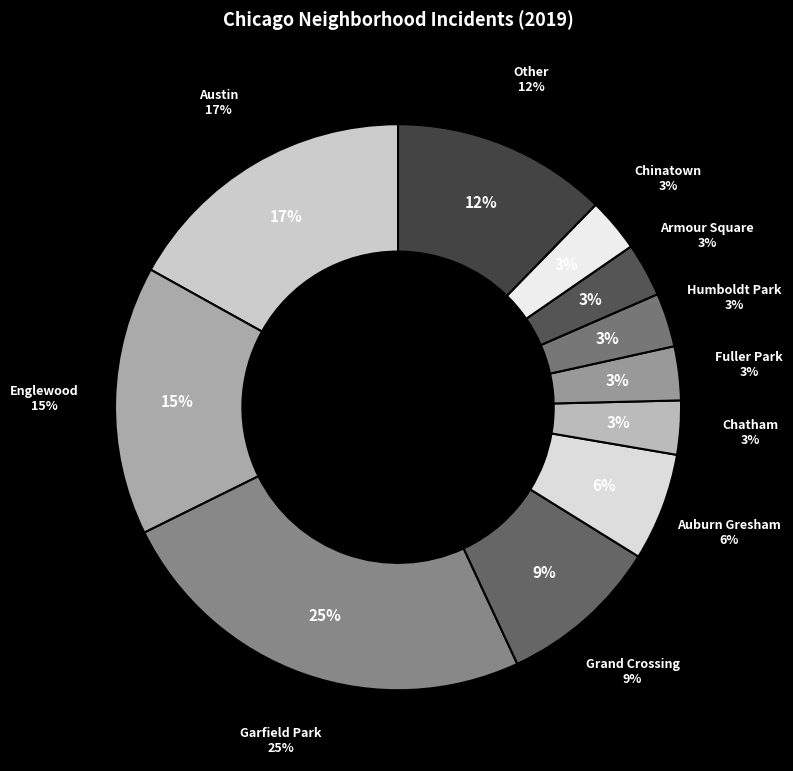

True or false: Austin accounts for 25% of the total.

False